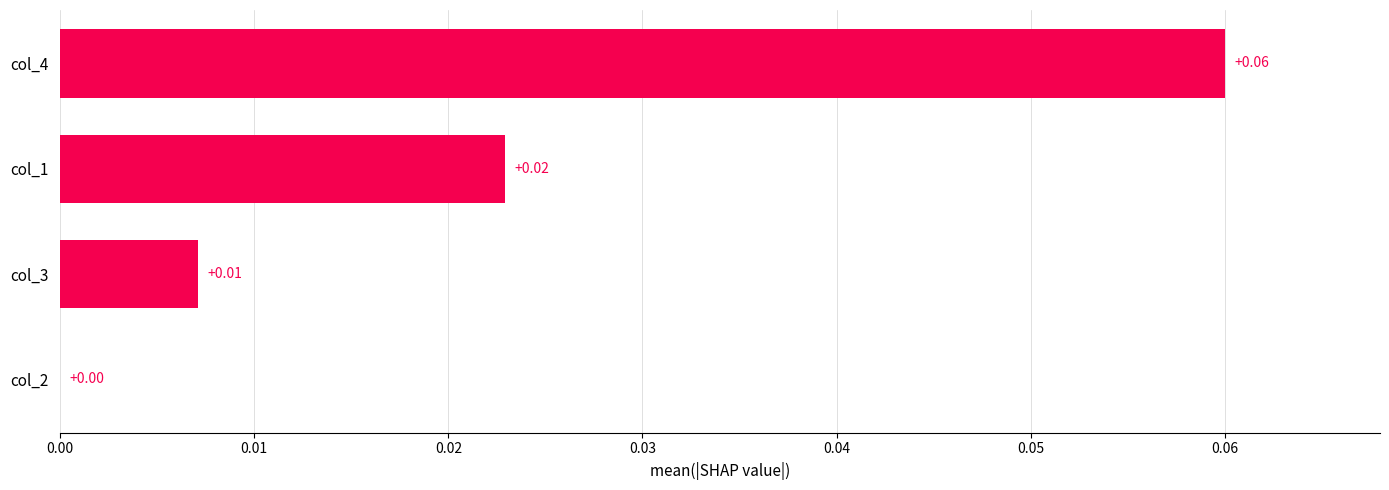

Between col_3 and col_4, which is larger?

col_4